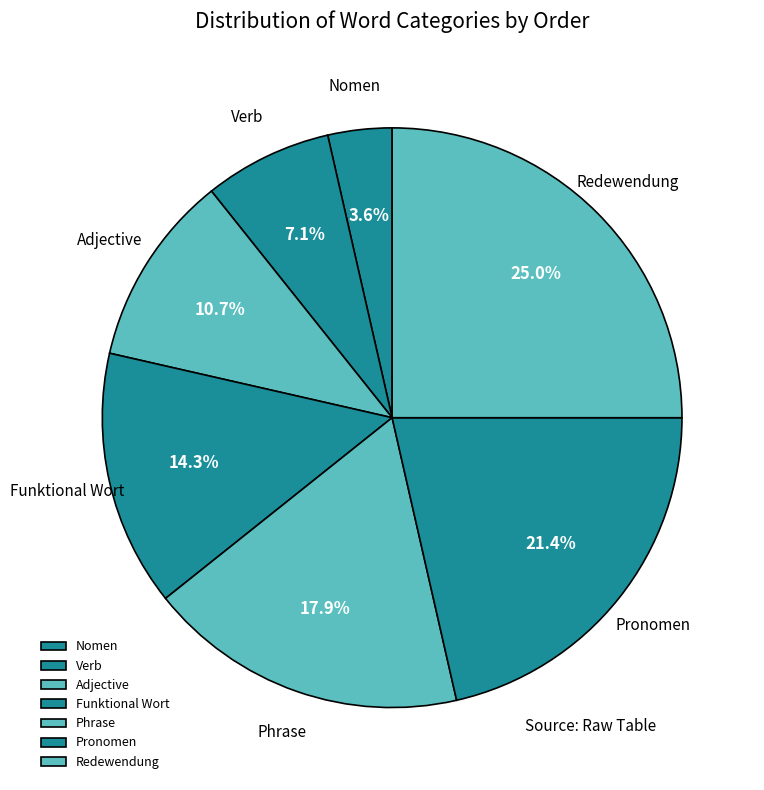

How many slices are in this pie chart?

7